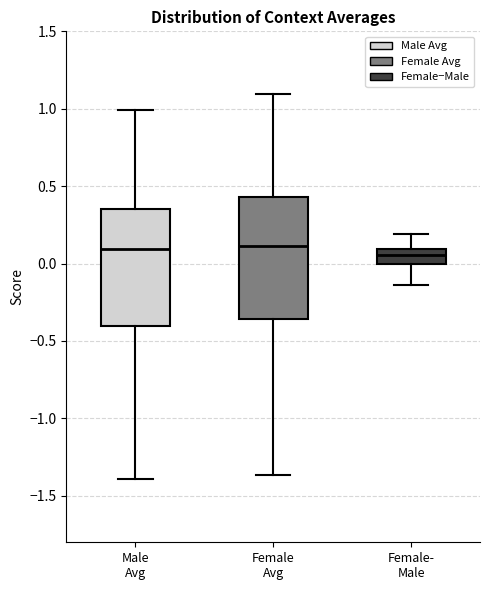

Reading left to right, transcribe this box plot: for each box, give where its median line is, the range the box spans, and where its two whiskers end, as read against the y-axis. The values are not printed on the chart, so give them approximately, as read against the axis.

Male Avg: median 0.10, box -0.40 to 0.35, whiskers -1.40 to 1.00
Female Avg: median 0.10, box -0.35 to 0.45, whiskers -1.35 to 1.10
Female- Male: median 0.05, box 0.00 to 0.10, whiskers -0.15 to 0.20